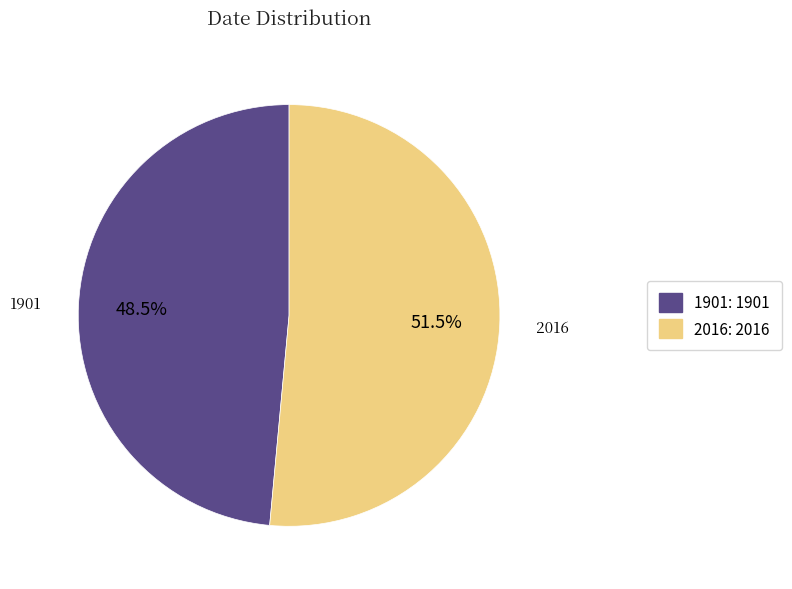

Count the number of slices in the pie.

2